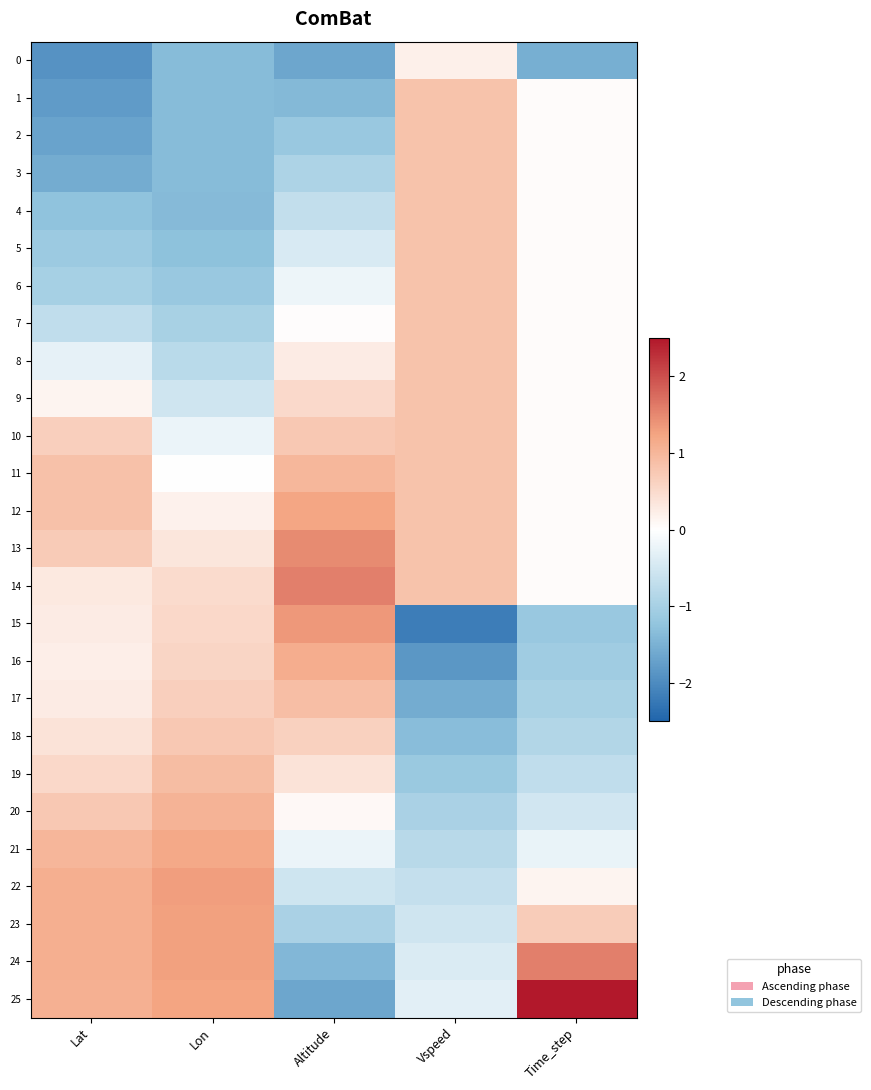

Rank the series at Altitude from lowest to highest value.

0, 25, 24, 1, 2, 23, 3, 4, 22, 5, 21, 6, 7, 20, 8, 19, 9, 18, 10, 17, 11, 16, 12, 15, 13, 14